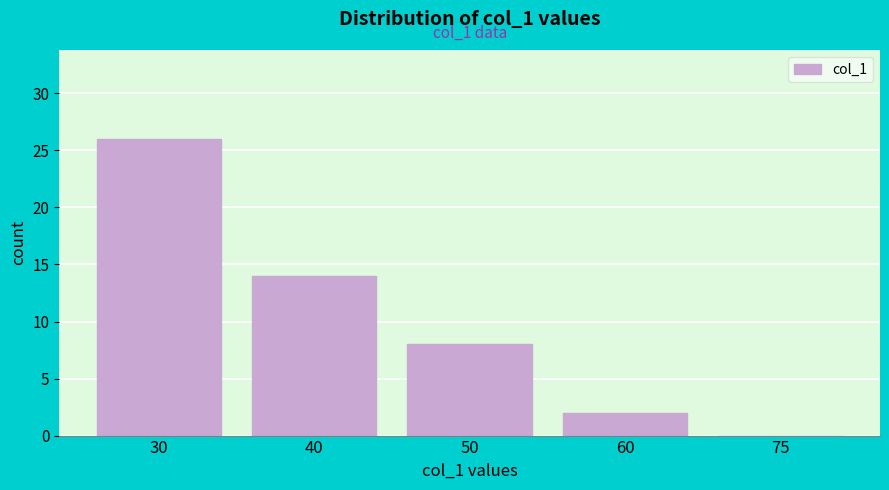

Reading right to left, extract all data points from this chart.

75=0	60=2	50=8	40=14	30=26